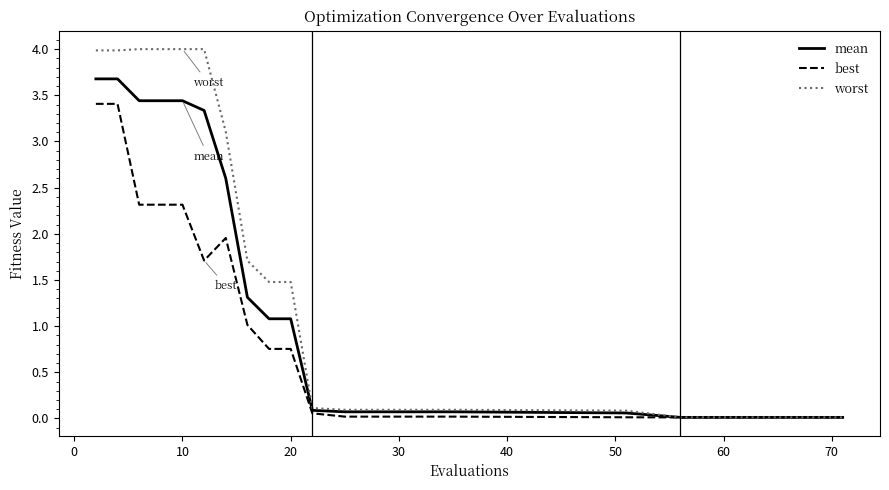

What is the highest value of the mean series?

3.7